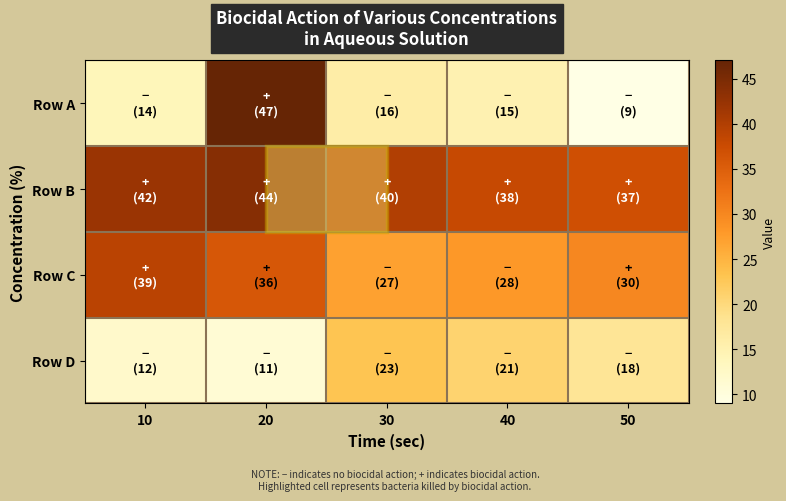

Reading right to left, transcribe all the data shown in this chart.

Row A: 50=9	40=15	30=16	20=47	10=14
Row B: 50=37	40=38	30=40	20=44	10=42
Row C: 50=30	40=28	30=27	20=36	10=39
Row D: 50=18	40=21	30=23	20=11	10=12